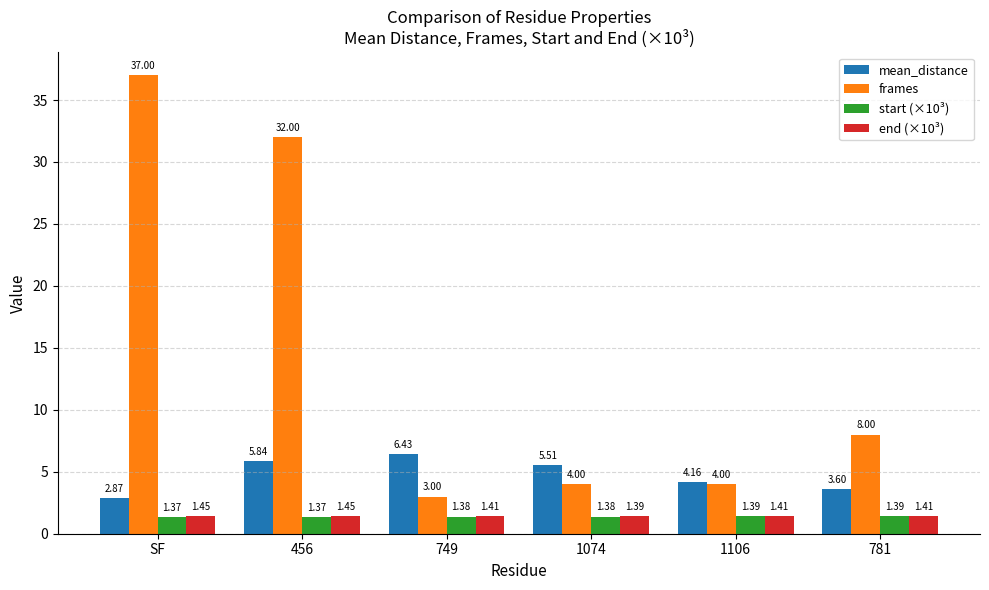

At which category is the sum across all series the highest?

SF